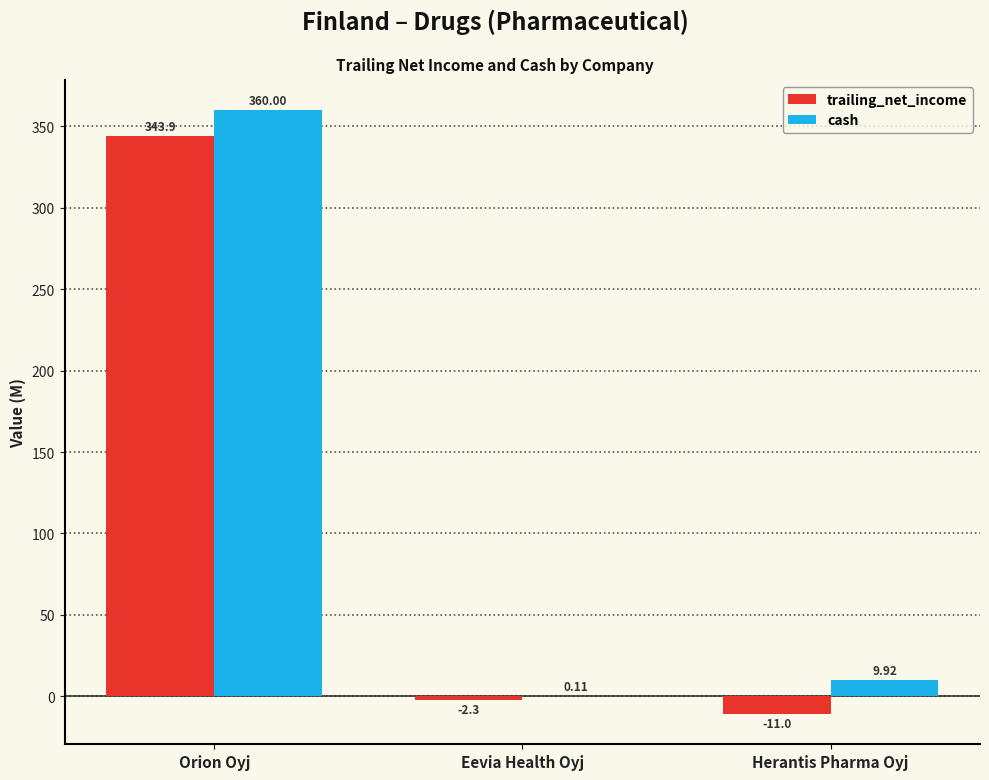

How many values in trailing_net_income are above zero?

1